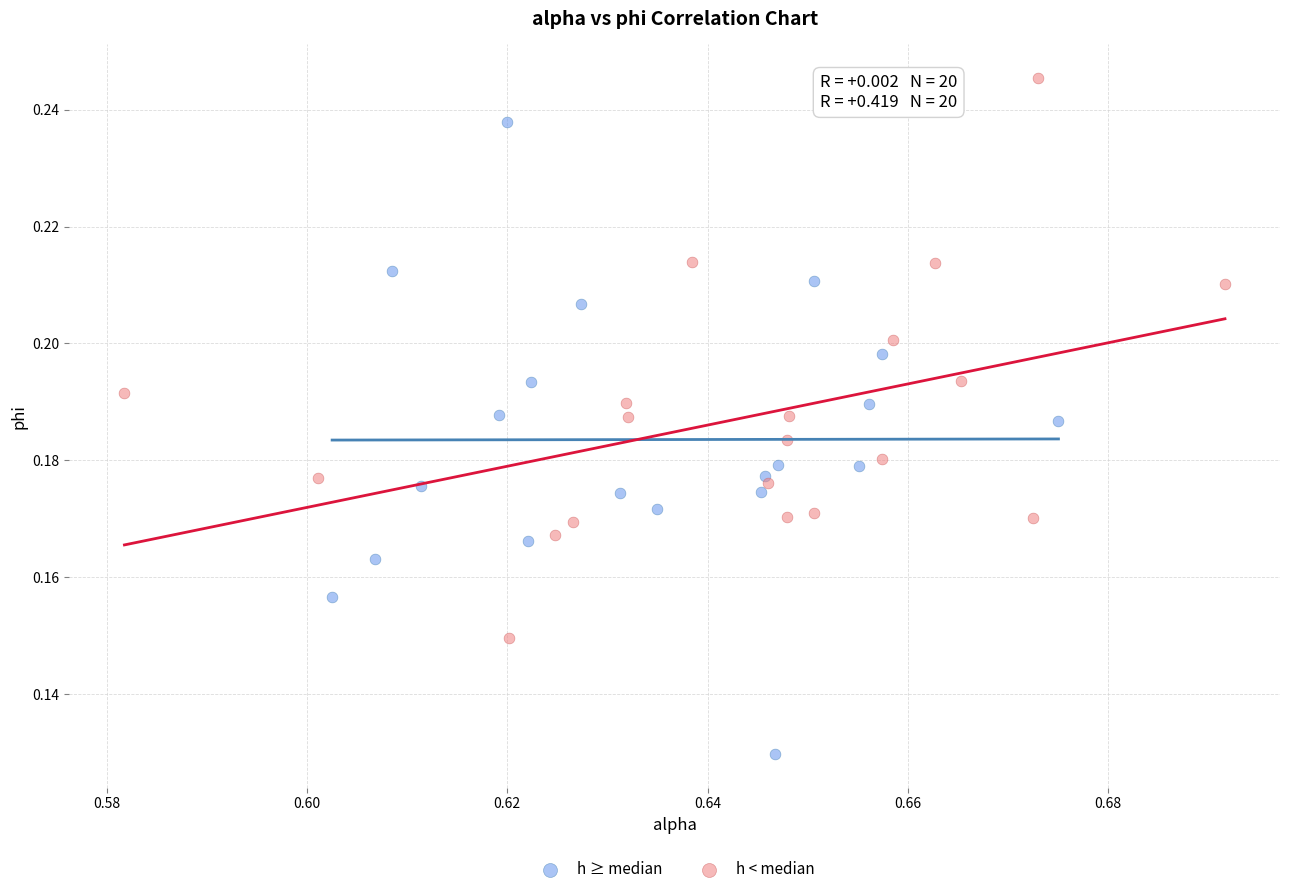

Which series has the largest Y range (max minus min)?

h ≥ median